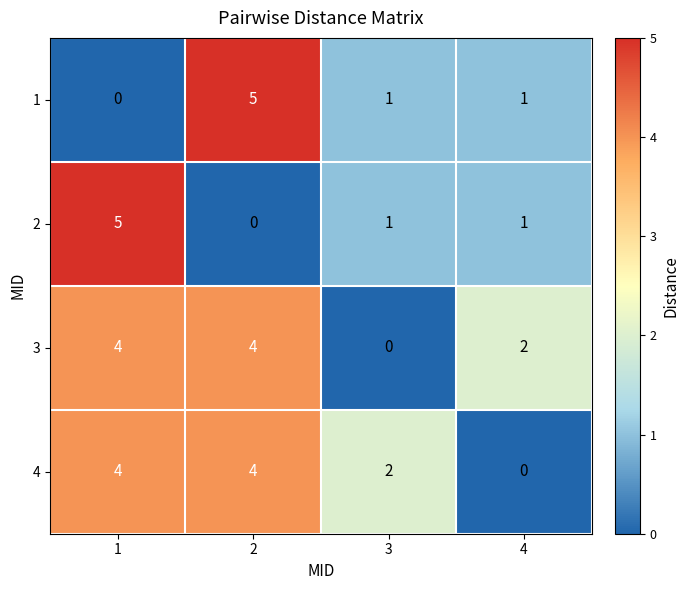

Count the 2 values in the range 1 to 5.

3